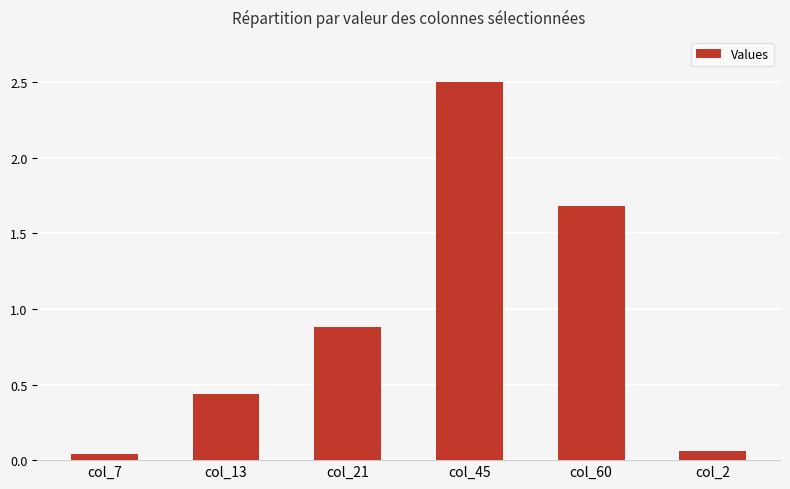

What is the difference between the second highest and second lowest values?

1.6